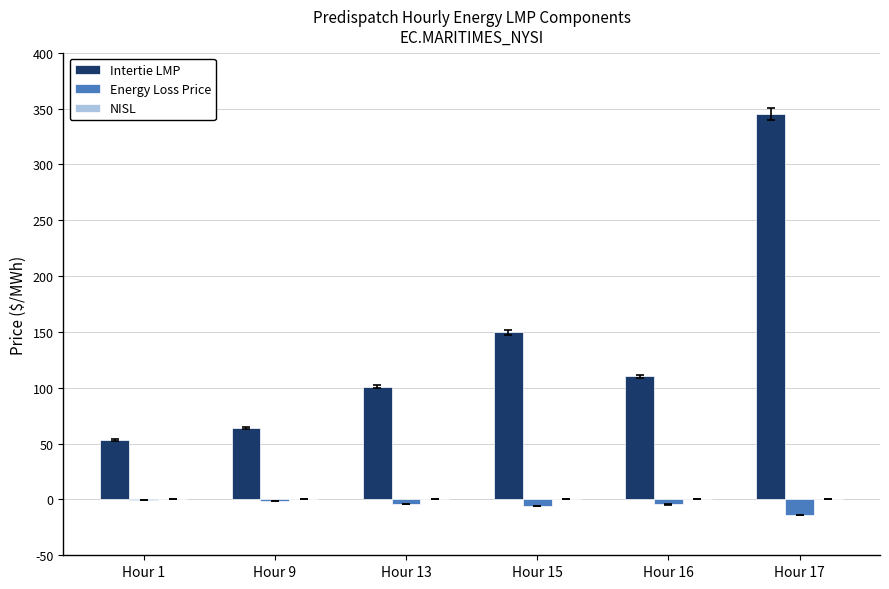

Which category has the highest value in the Intertie LMP series?

Hour 17